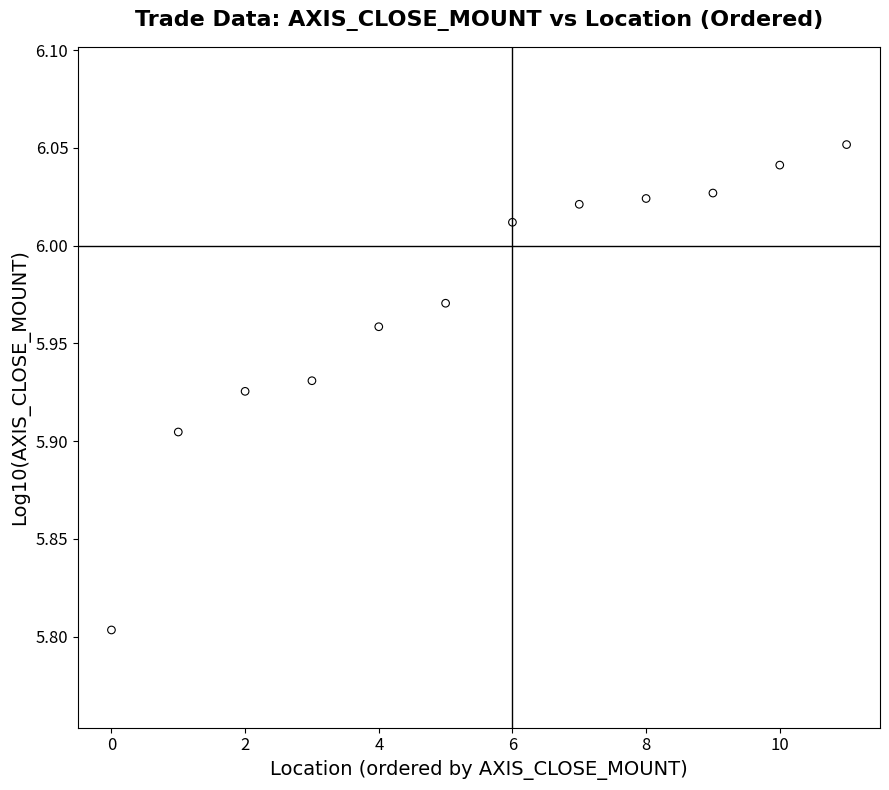

What Y value in the scatter plot is closest to 5?

5.8